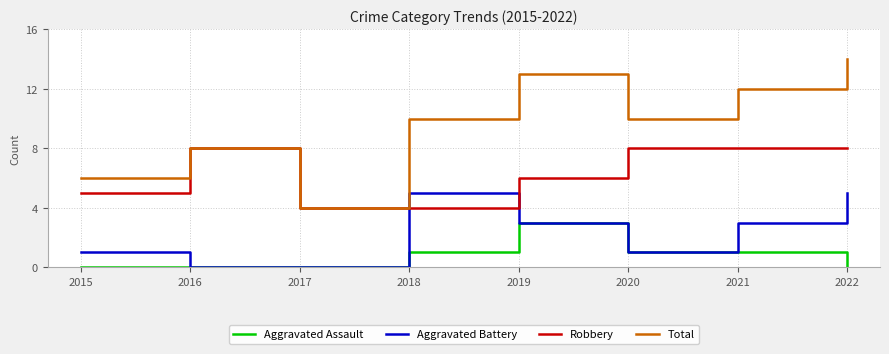

What is the greatest value displayed?

14